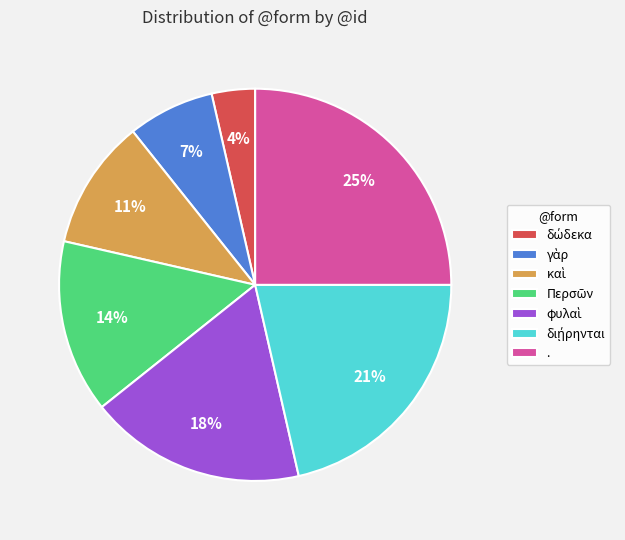

Does any single category account for the majority?

No